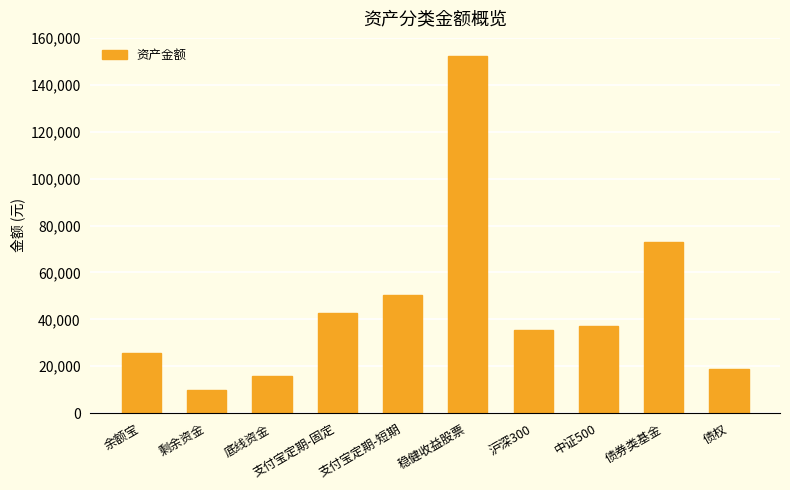

What is the label of the 5th bar from the right?

稳健收益股票